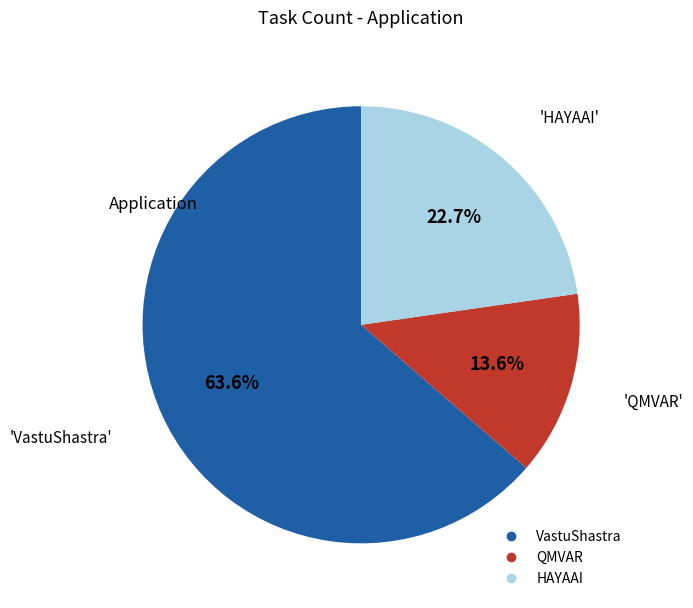

Count the number of slices in the pie.

3